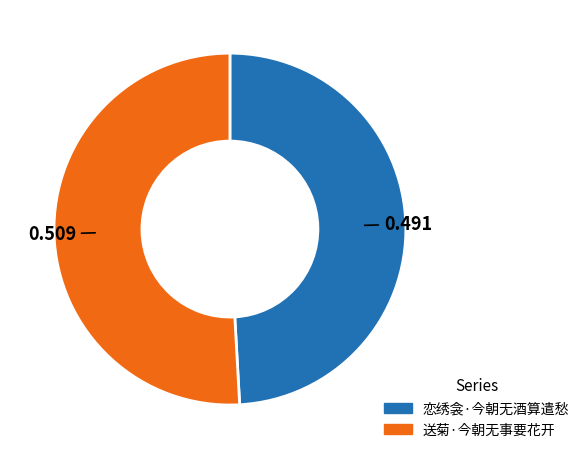

True or false: 送菊·今朝无事要花开 accounts for 39% of the total.

False